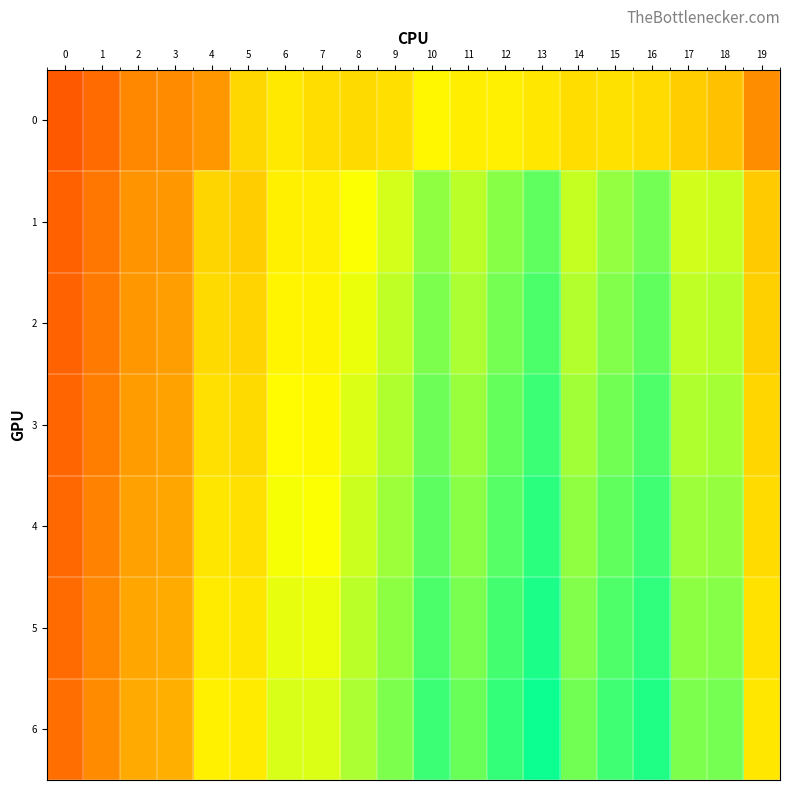

How many categories are shown in the chart?

20